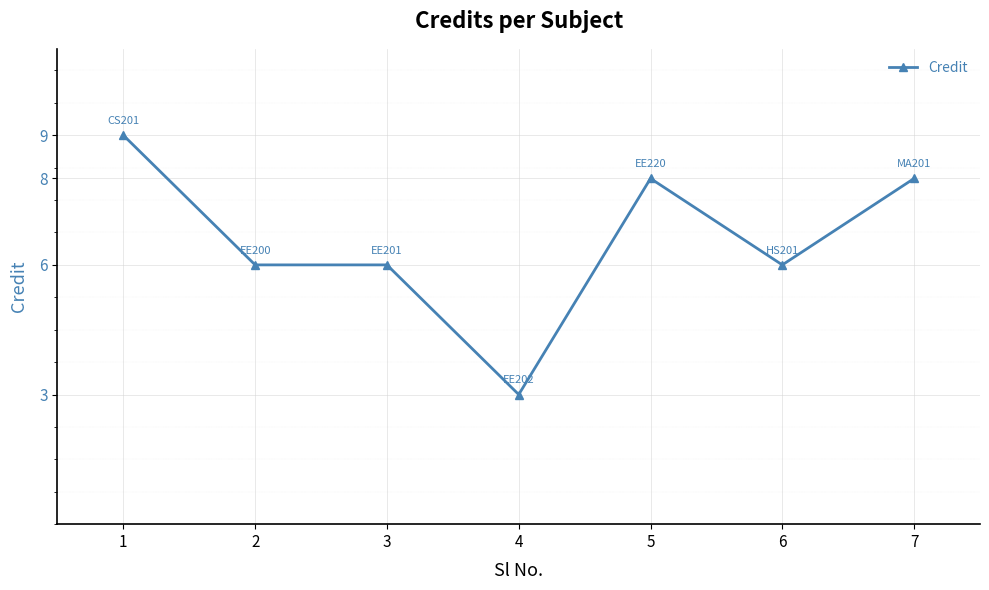

What is the approximate value at 1?

9